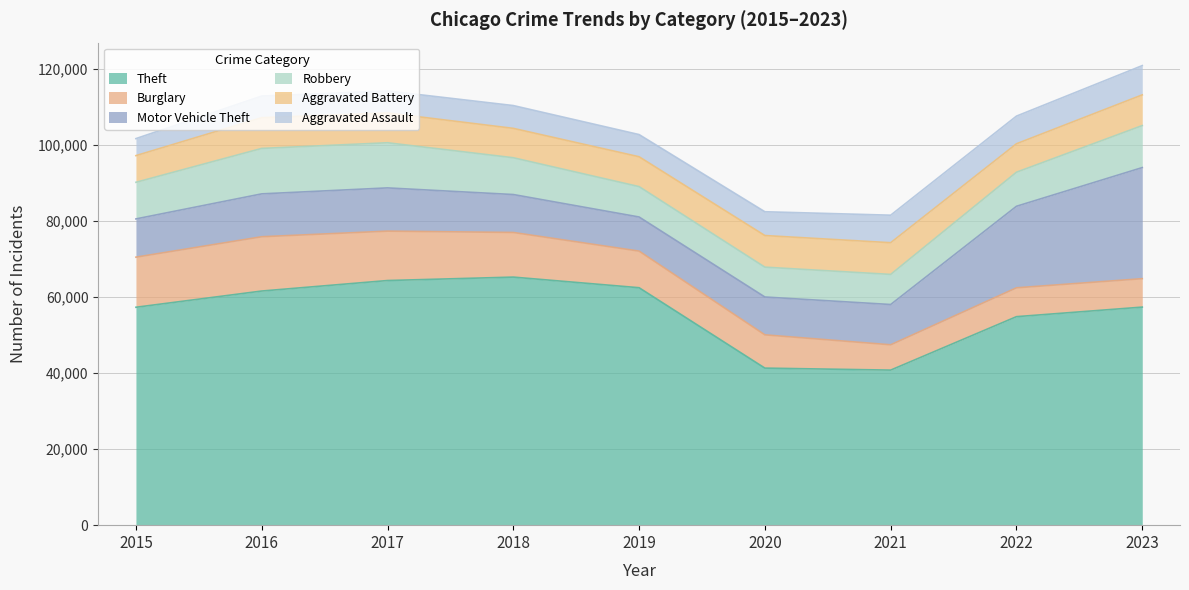

Between which two adjacent categories do Motor Vehicle Theft and Burglary first intersect?

2019 and 2020